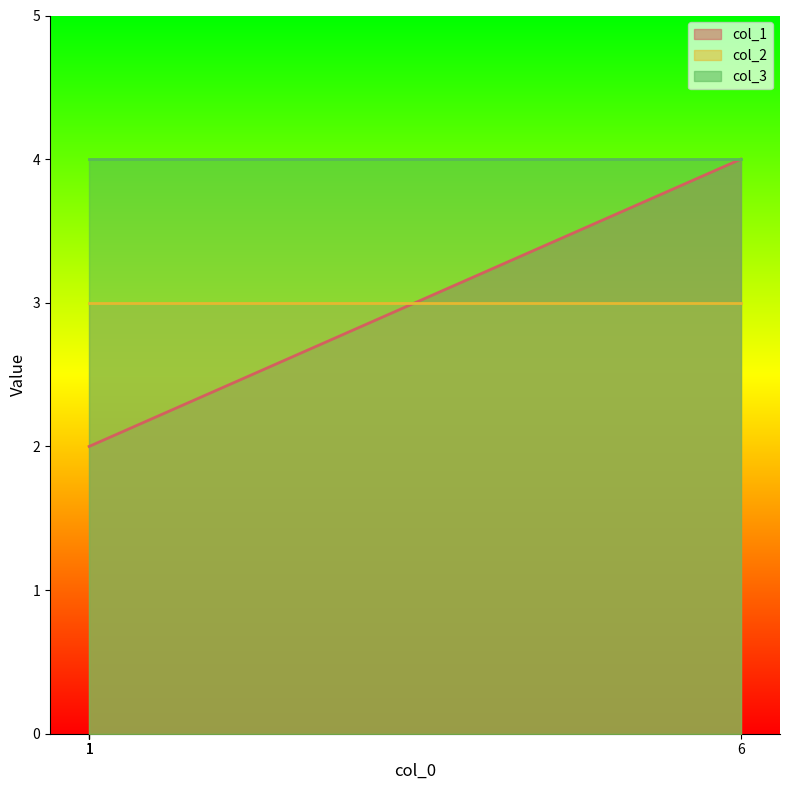

The value of col_3 at 1 is 2. True or false?

False